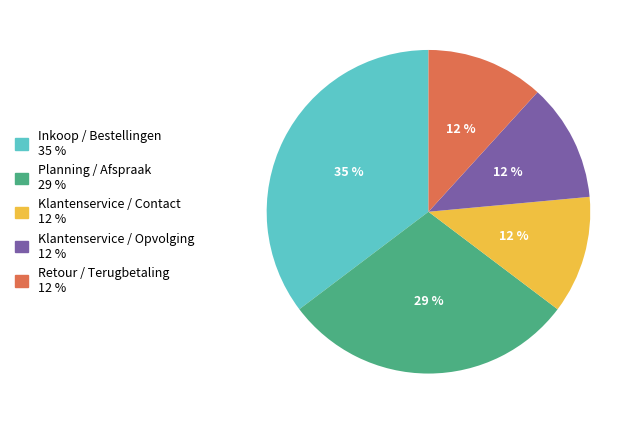

How many slices are in this pie chart?

5